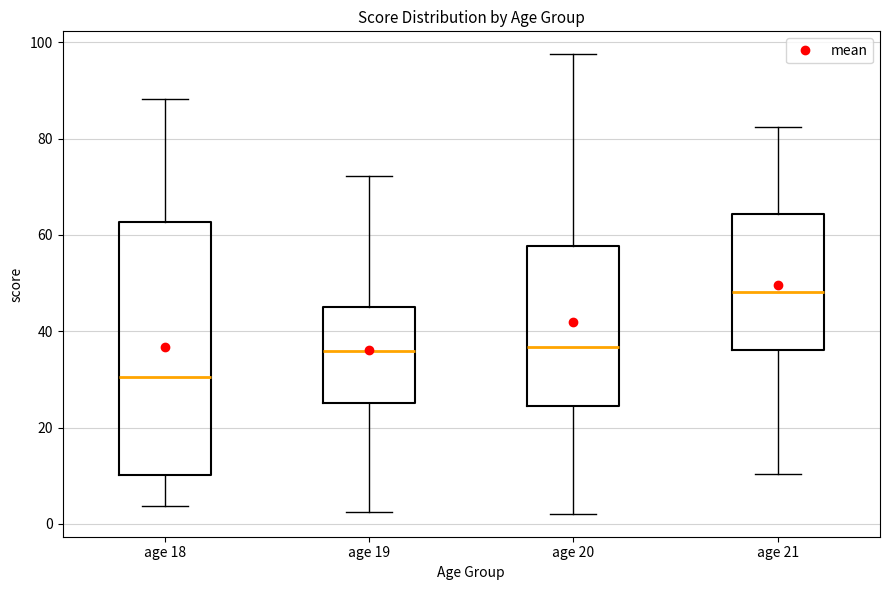

Where does the lower whisker of the box for age 18 end on the y-axis? The values are not printed on the chart, so give them approximately, as read against the axis.

4